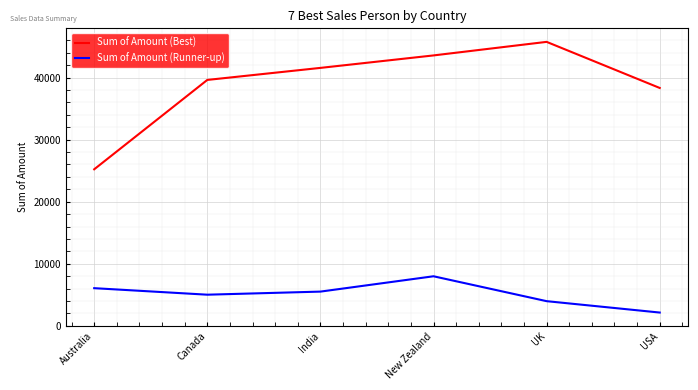

What is the highest value of the Sum of Amount (Best) series?

45752